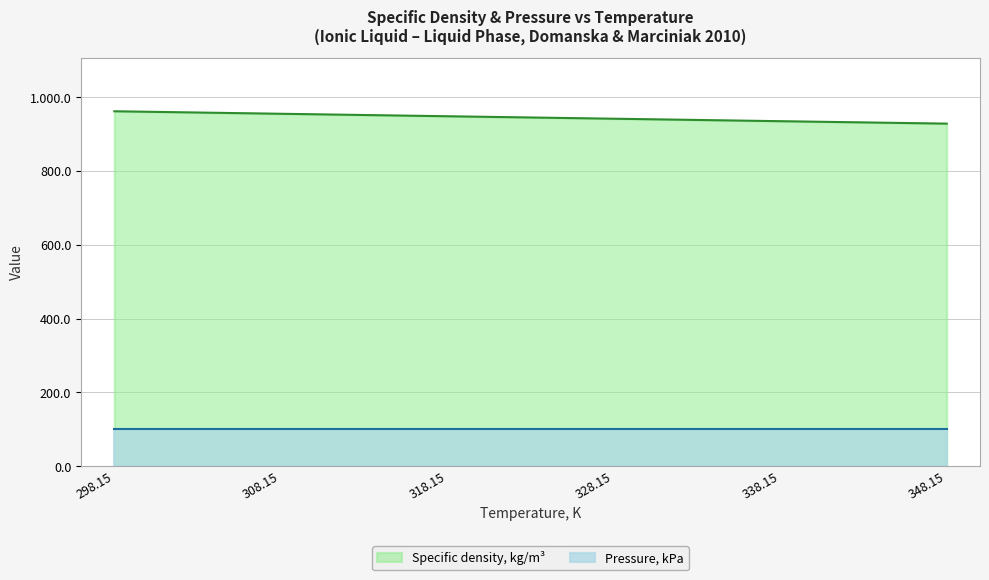

What is the value of the 6th point from the left?

928.8